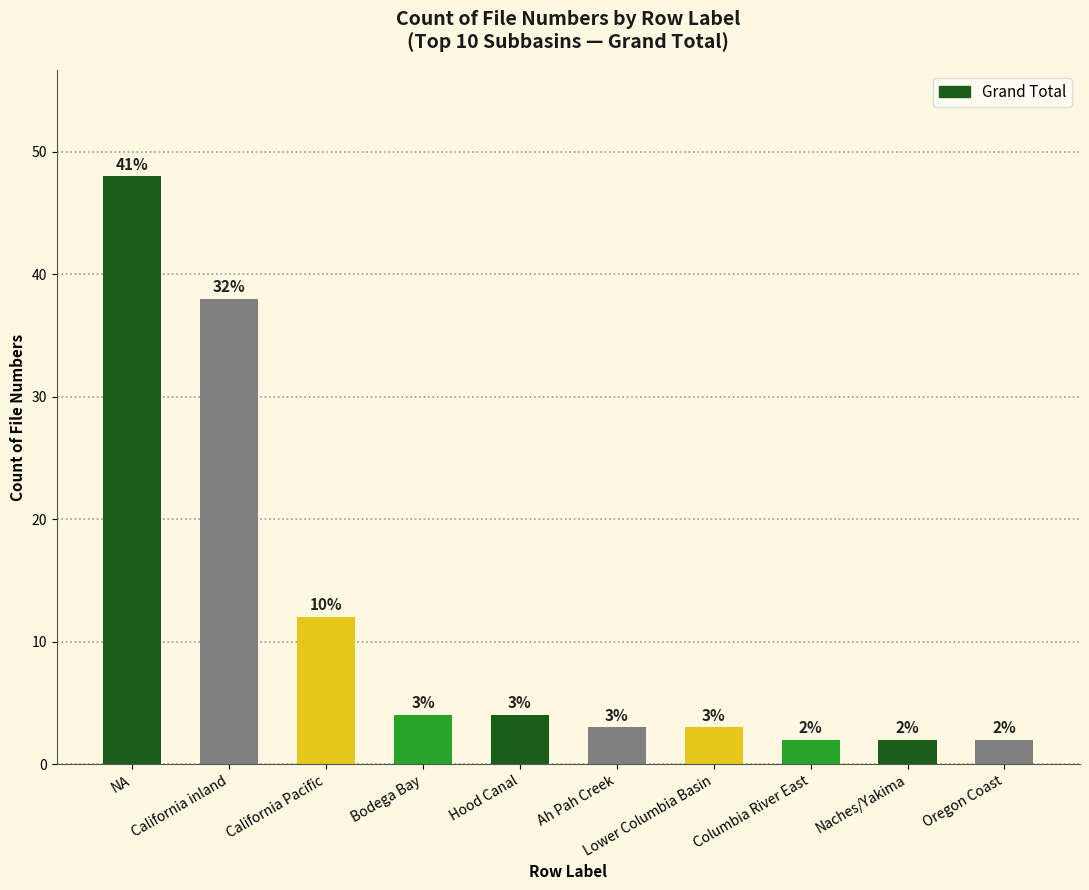

Which category has the highest value across all series?

NA